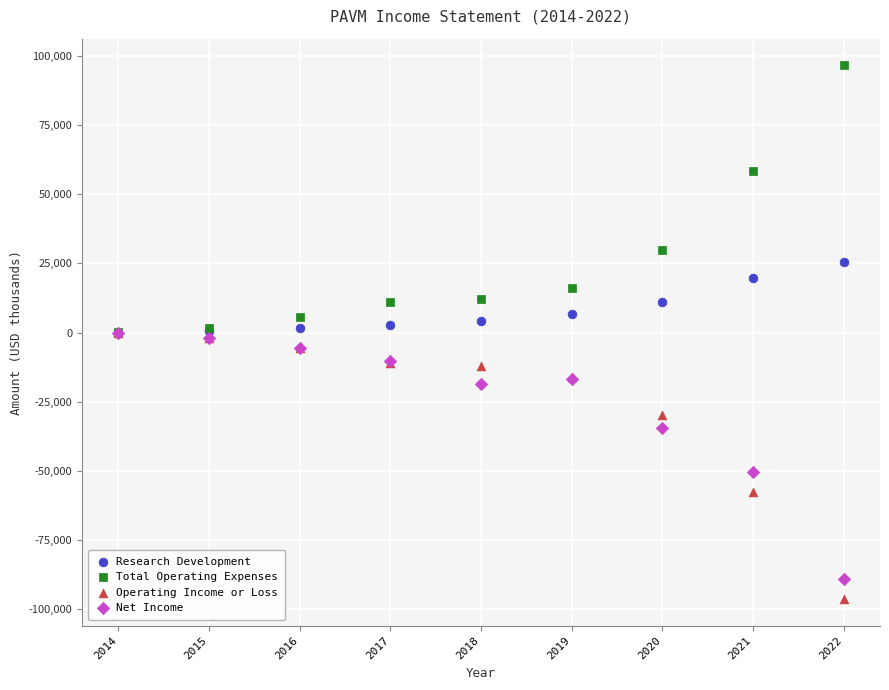

Which series contains the lowest Y value?

Operating Income or Loss